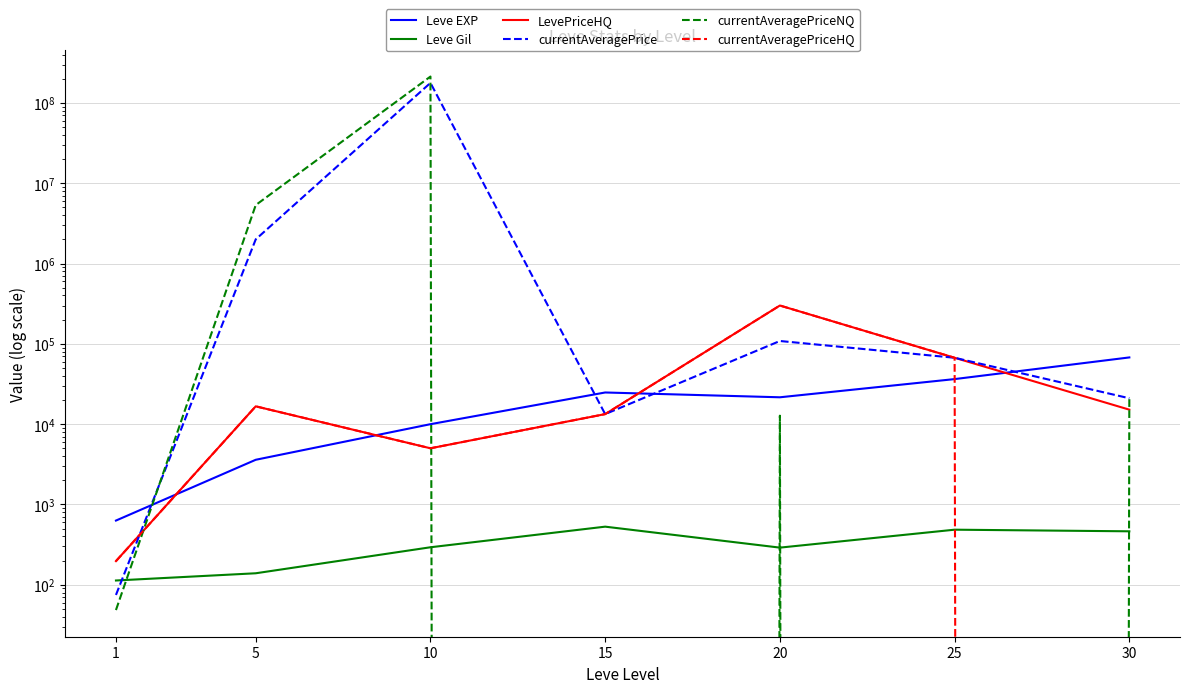

What is the difference between the LevePriceHQ values at 1 and 5?

16472.0